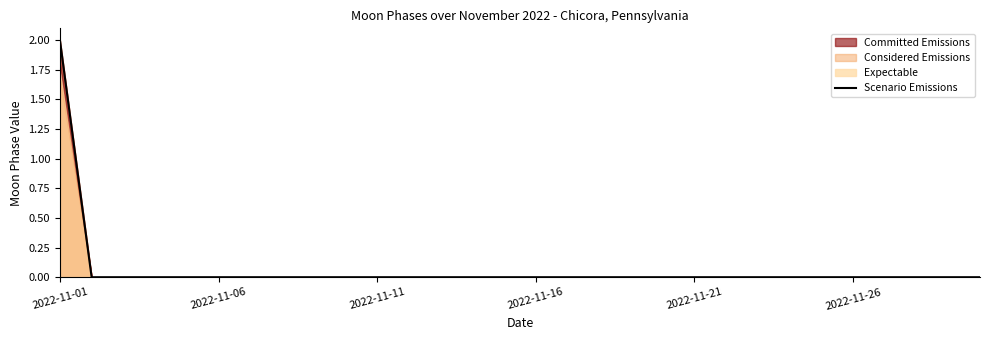

The Scenario Emissions series shows 1 at 2022-11-01. True or false?

False